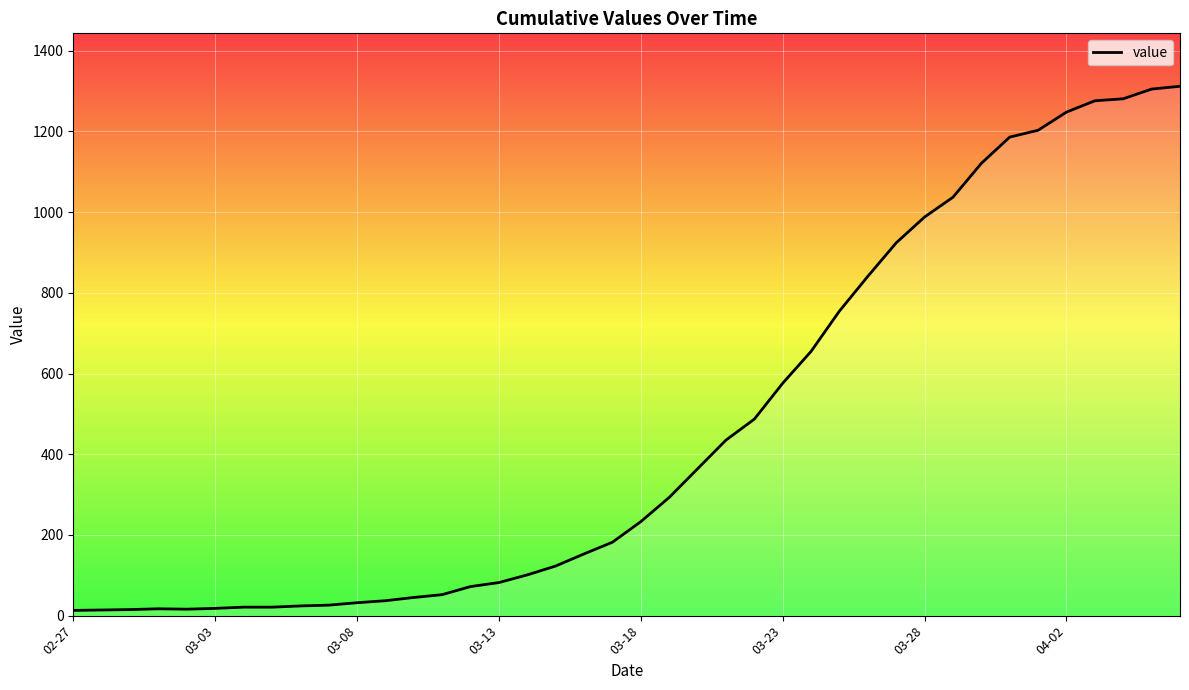

What is the greatest value displayed?

1312